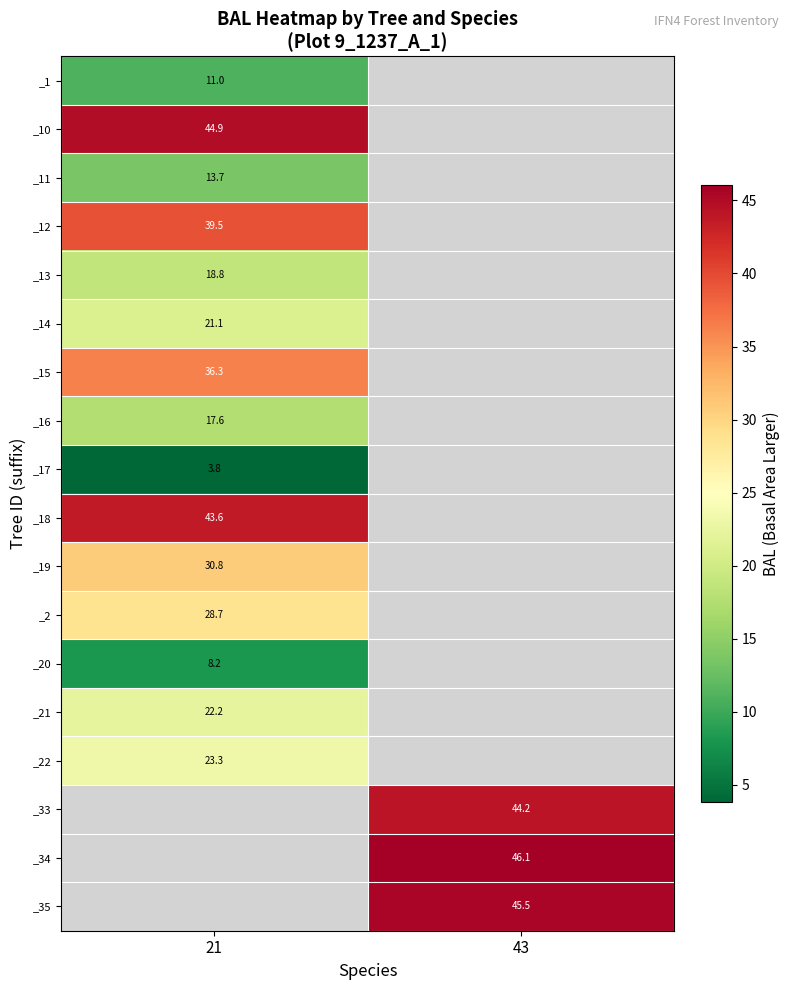

How many values in _22 are above zero?

1